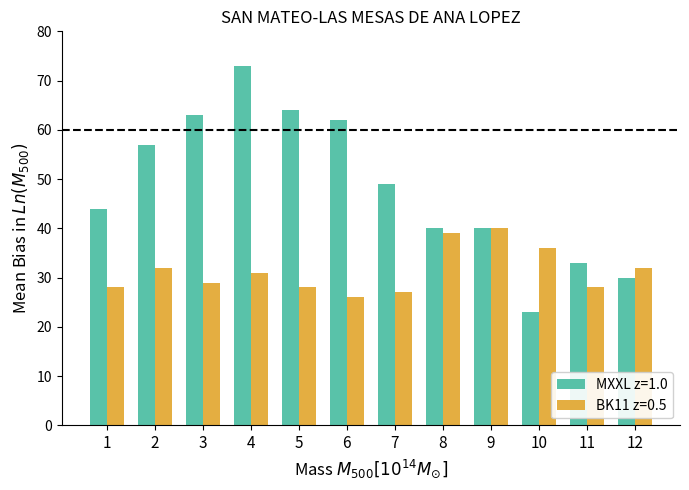

The BK11 z=0.5 series shows 31 at 4. True or false?

True